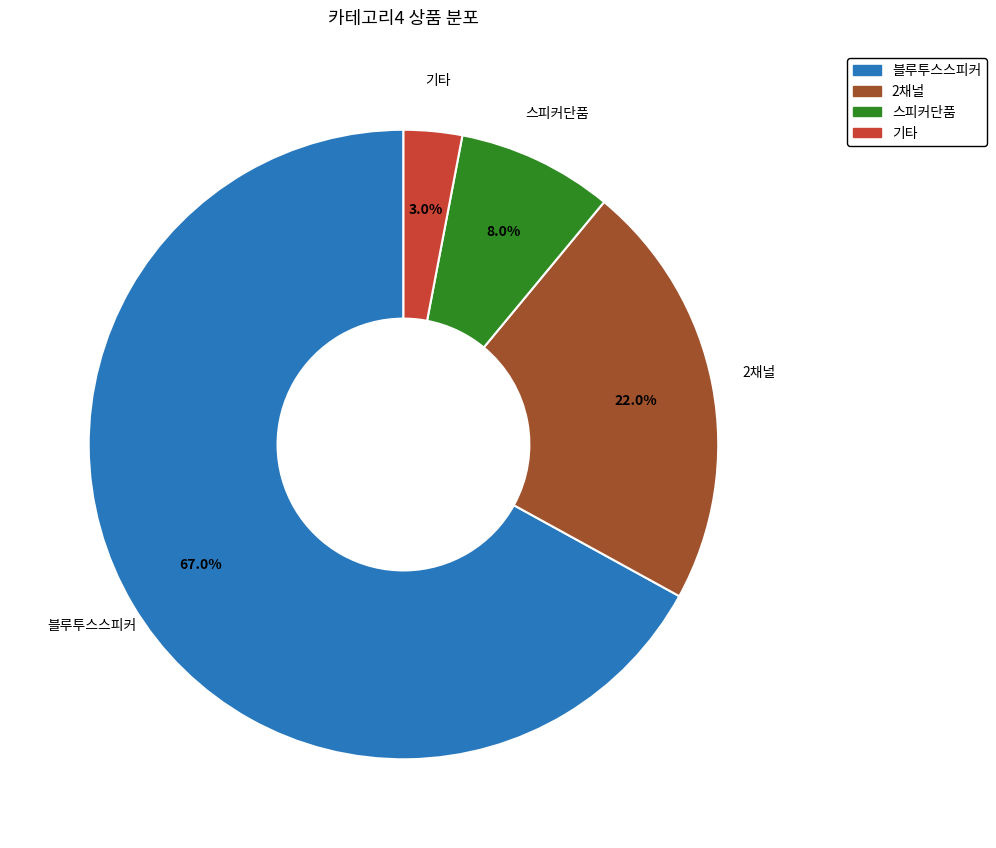

How many segments does this pie chart have?

4